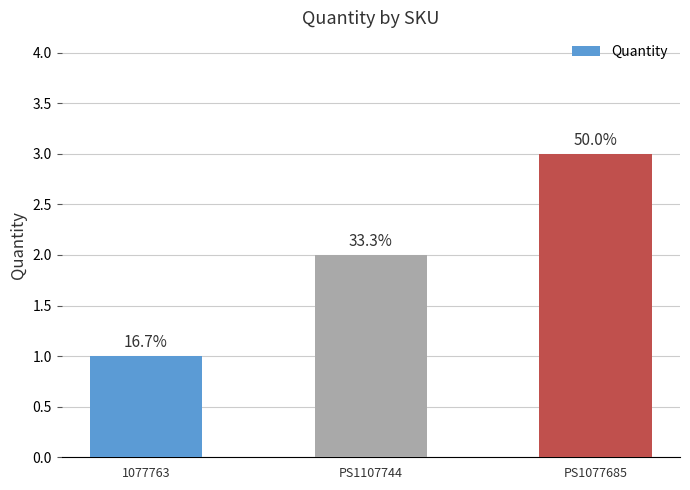

Read the value at PS1077685.

3